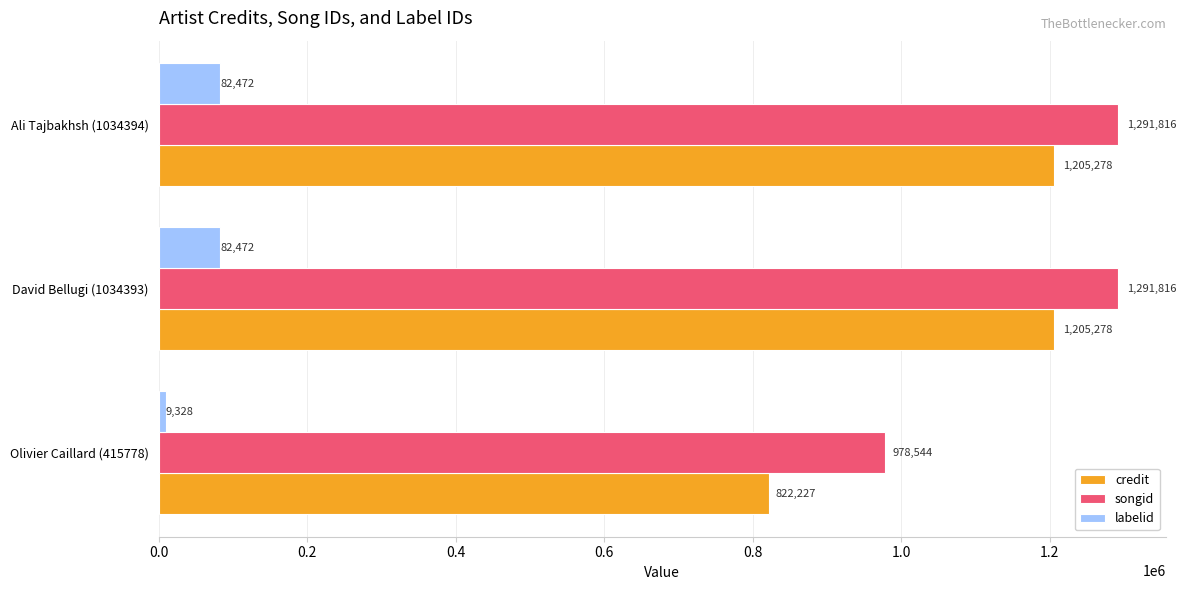

What is the difference between the maximum and minimum values in the credit series?

383051